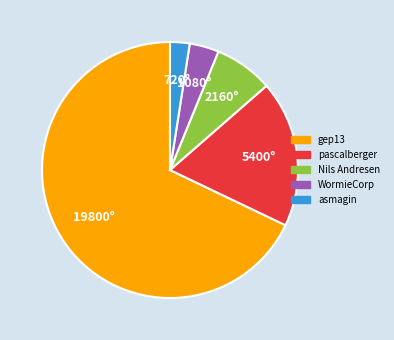

True or false: WormieCorp accounts for 13% of the total.

False